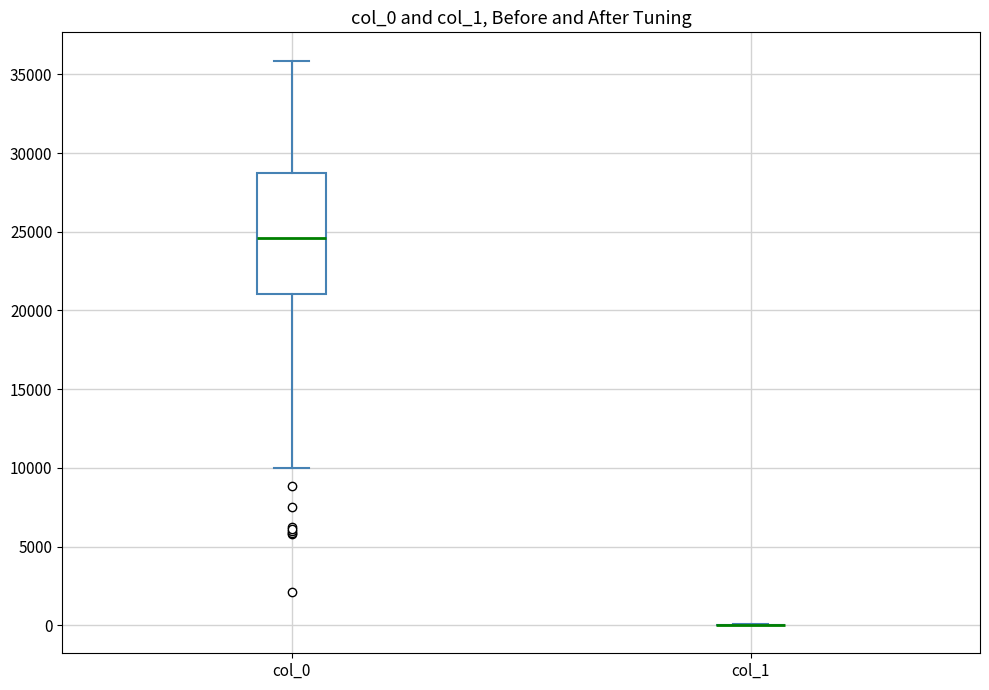

Comparing the boxes themselves (not the whiskers), which one is the tallest?

col_0